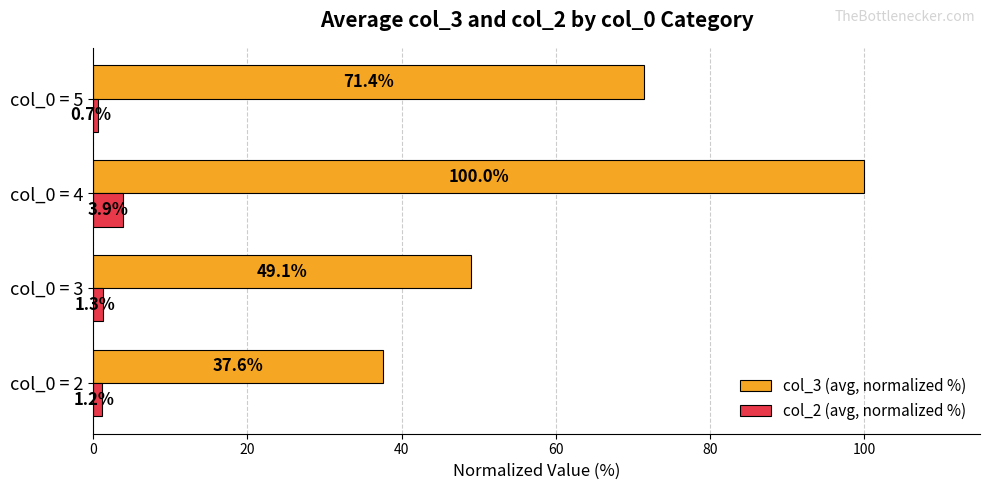

What is the average value of the col_2 (avg, normalized %) series?

1.8